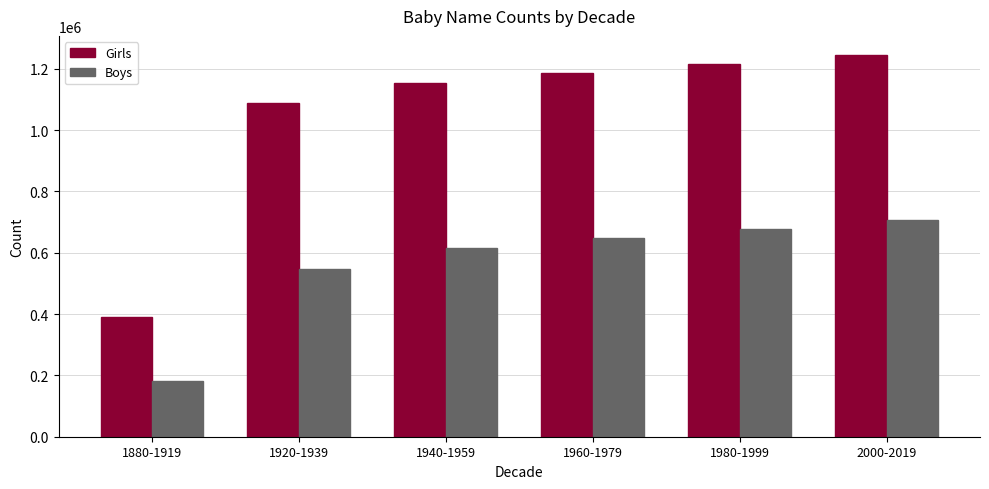

Is the value of Boys at 2000-2019 greater than the value of Girls at 1960-1979?

No